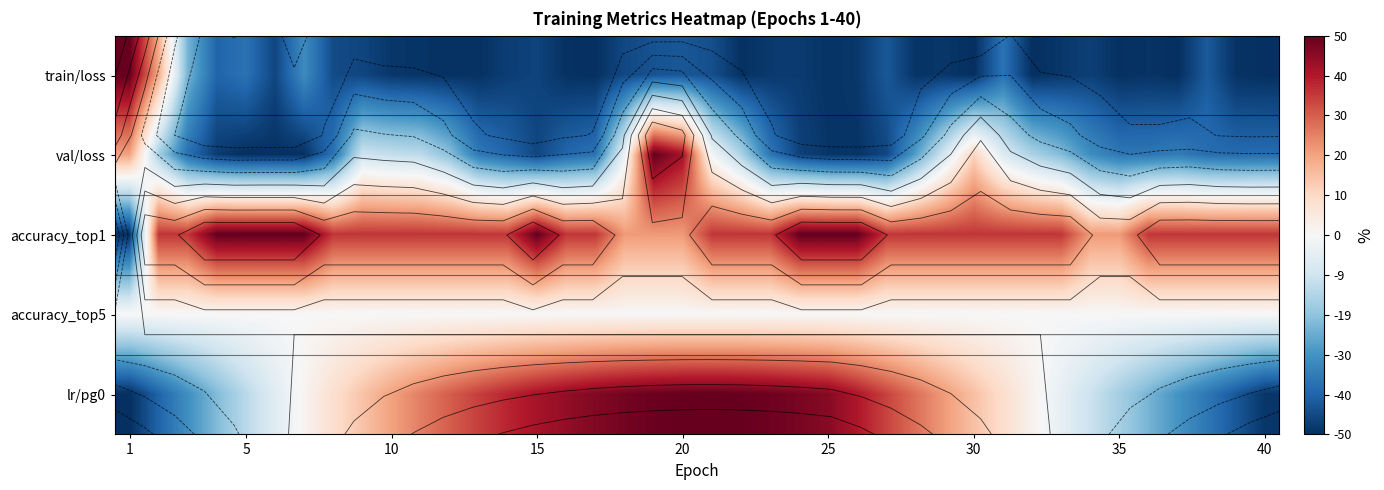

How many data points in lr/pg0 are less than 0?

14